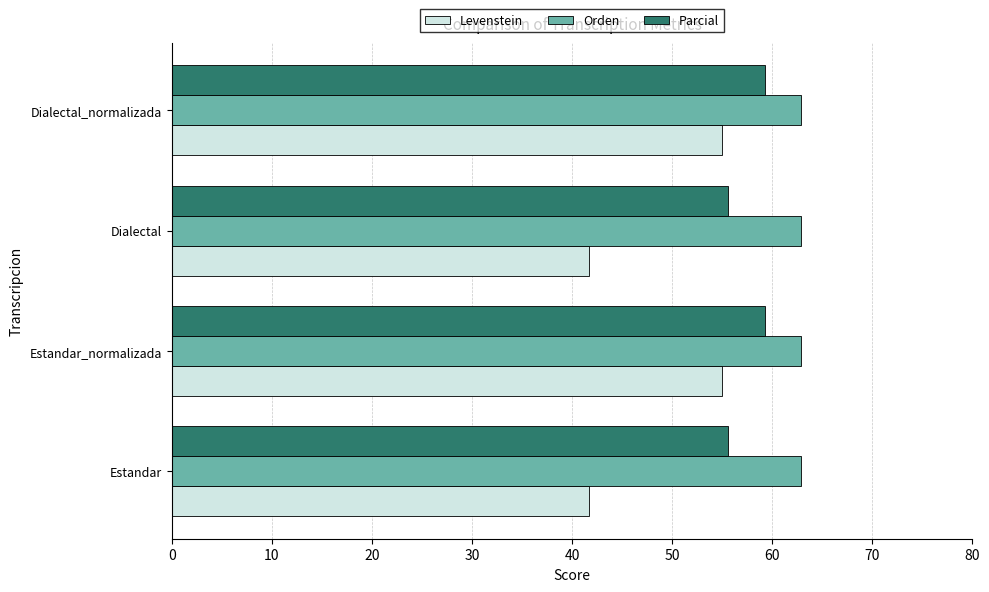

Count the number of categories in the chart.

4